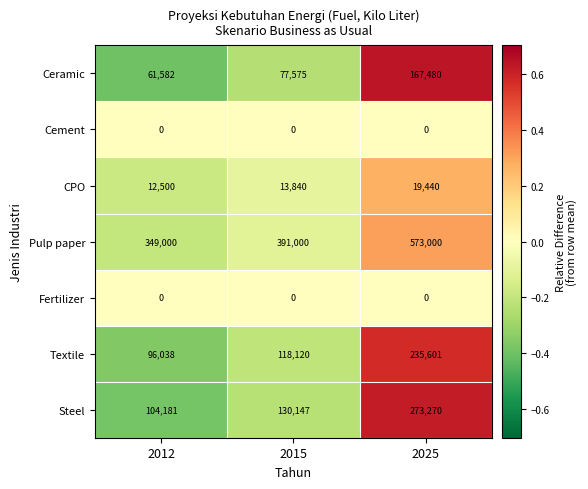

Which category has the highest value across all series?

2025